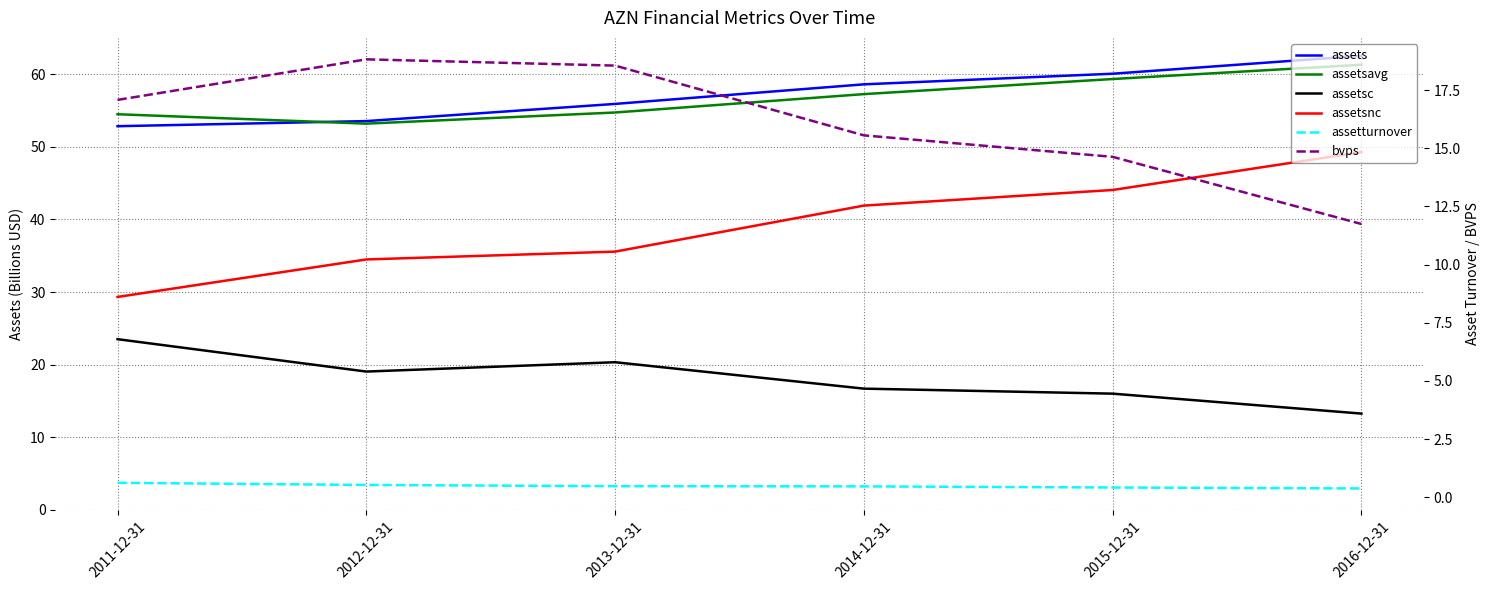

Is it true that assetturnover equals 0.6 at 2014-12-31?

False